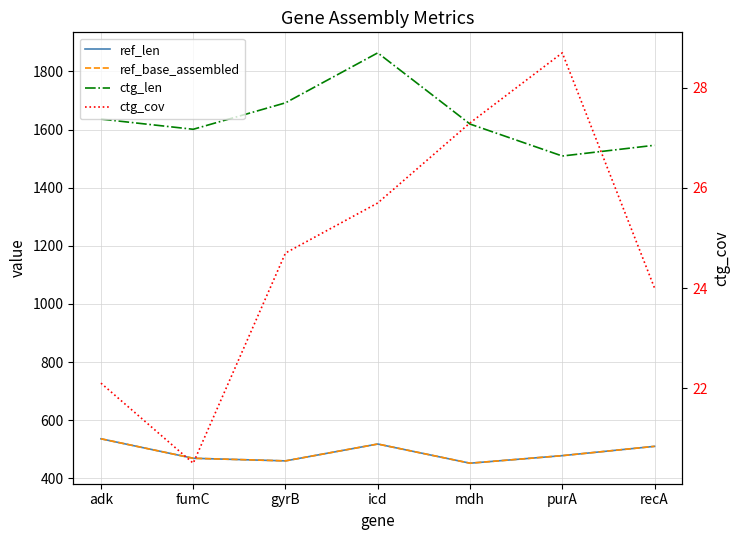

Where is the first local minimum for ctg_cov?

fumC